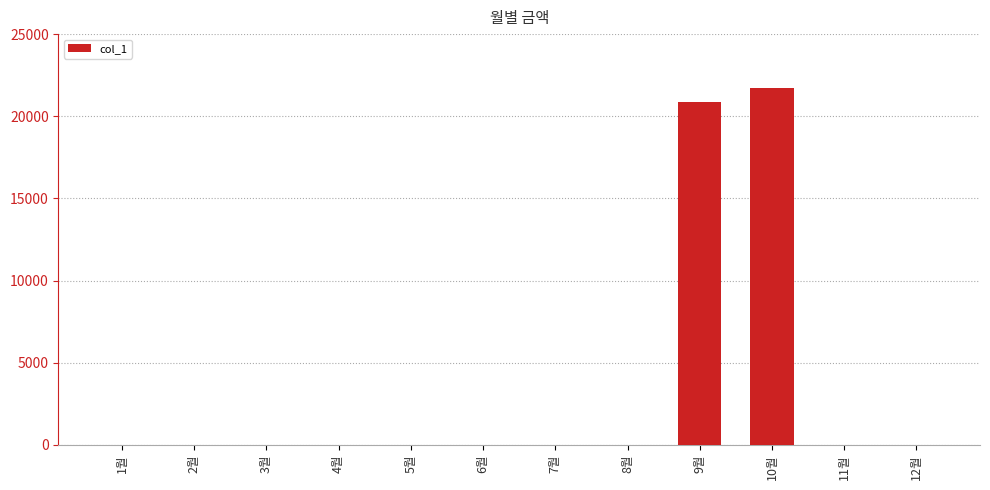

What is the greatest value displayed?

21700